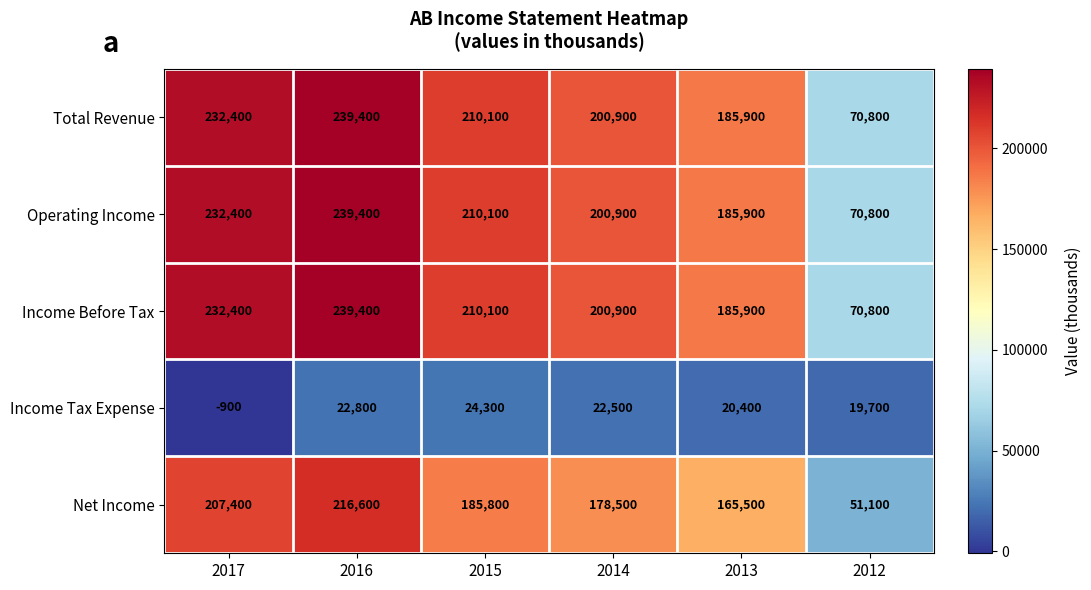

At which category does the chart reach its minimum across all series?

2017